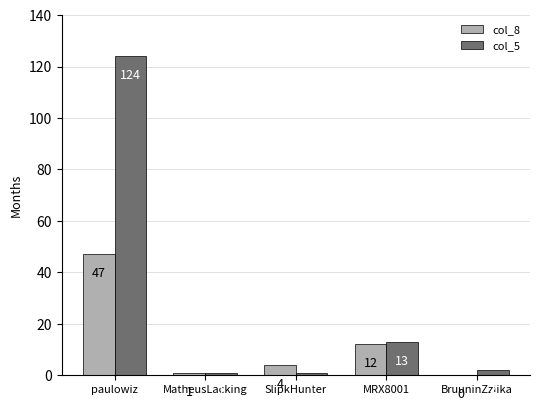

What is the sum of all col_8 values?

64